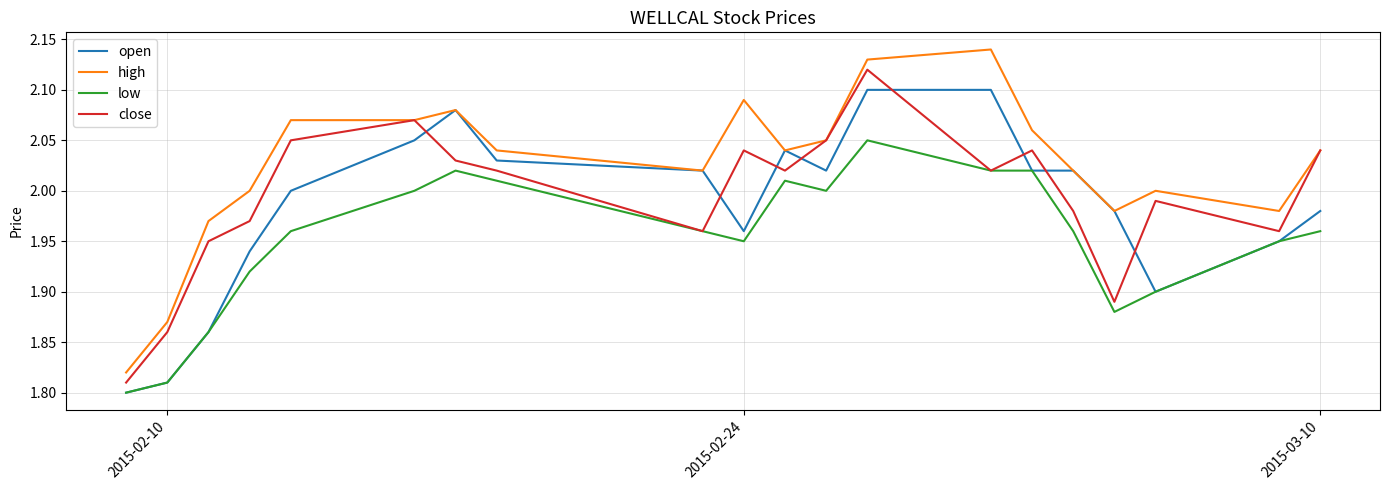

List the series in order of their peak value, highest first.

high, close, open, low